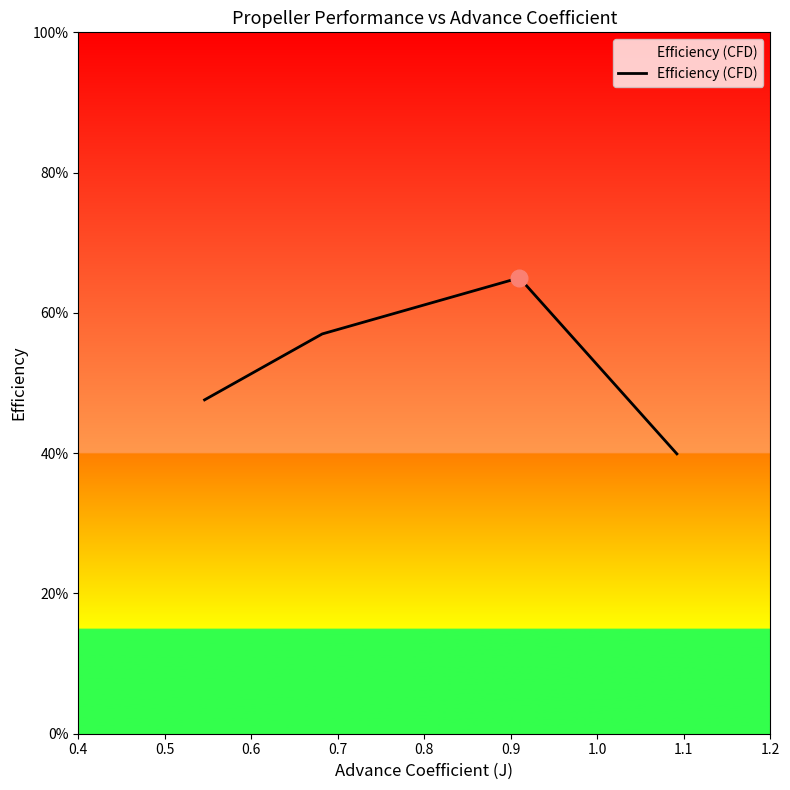

Does the chart display data point markers on the line(s)?

No